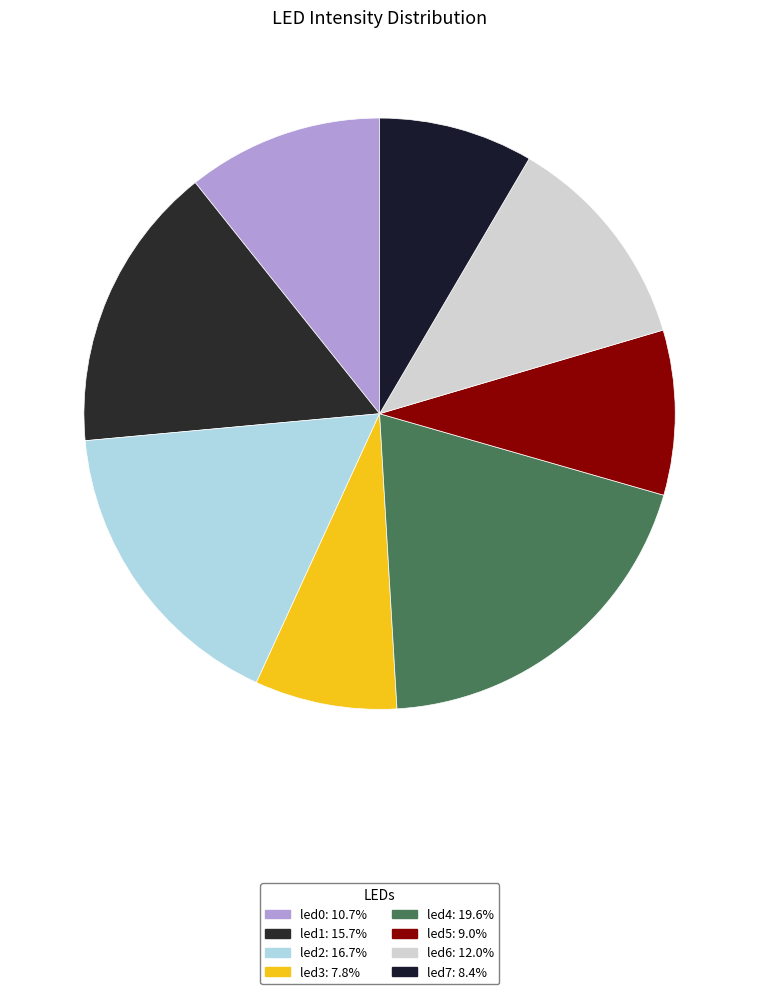

How many segments does this pie chart have?

8